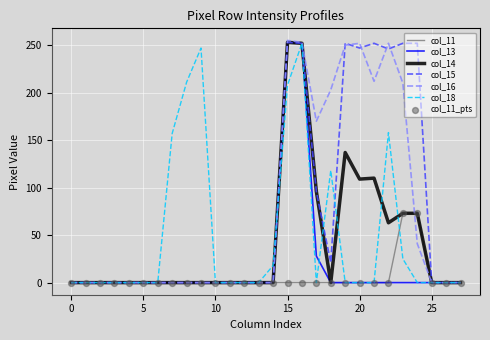

Which series has the largest range (max minus min)?

col_16